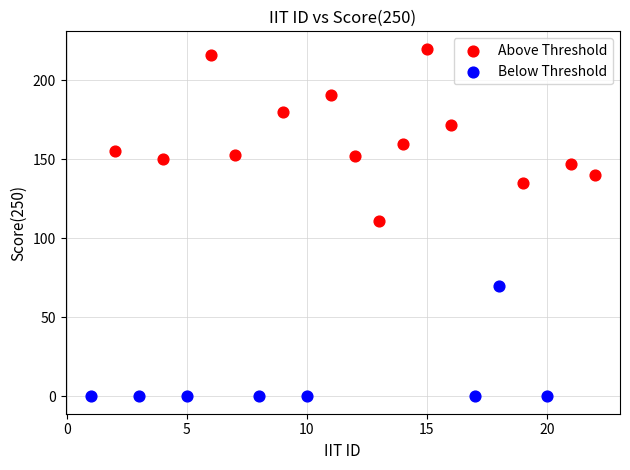

Which series has the widest spread of Y values?

Above Threshold